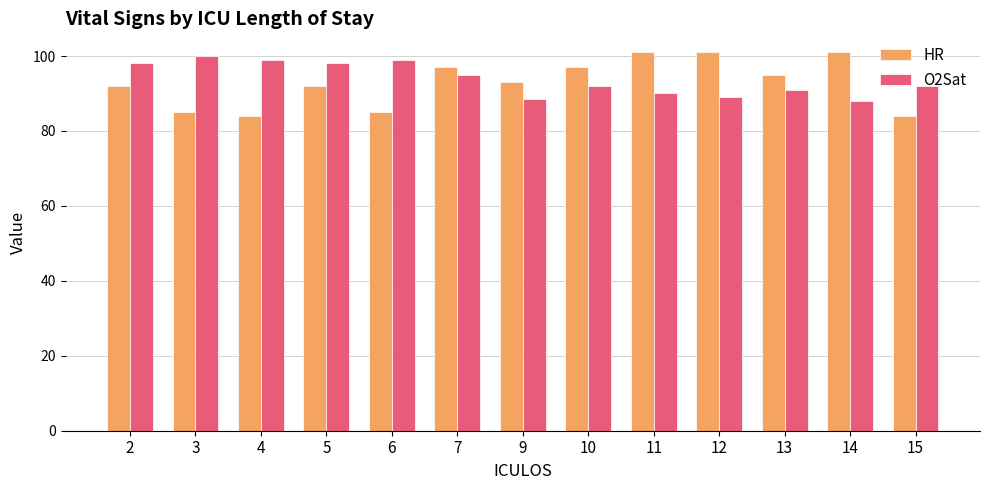

Reading left to right, what are all the values shown in this chart?

HR: 2=92.0	3=85.0	4=84.0	5=92.0	6=85.0	7=97.0	9=93.0	10=97.0	11=101.0	12=101.0	13=95.0	14=101.0	15=84.0
O2Sat: 2=98.0	3=100.0	4=99.0	5=98.0	6=99.0	7=95.0	9=88.5	10=92.0	11=90.0	12=89.0	13=91.0	14=88.0	15=92.0